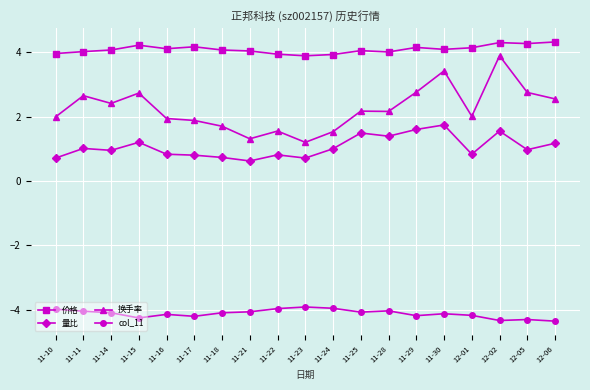

What is the lowest value of the 价格 series?

3.9